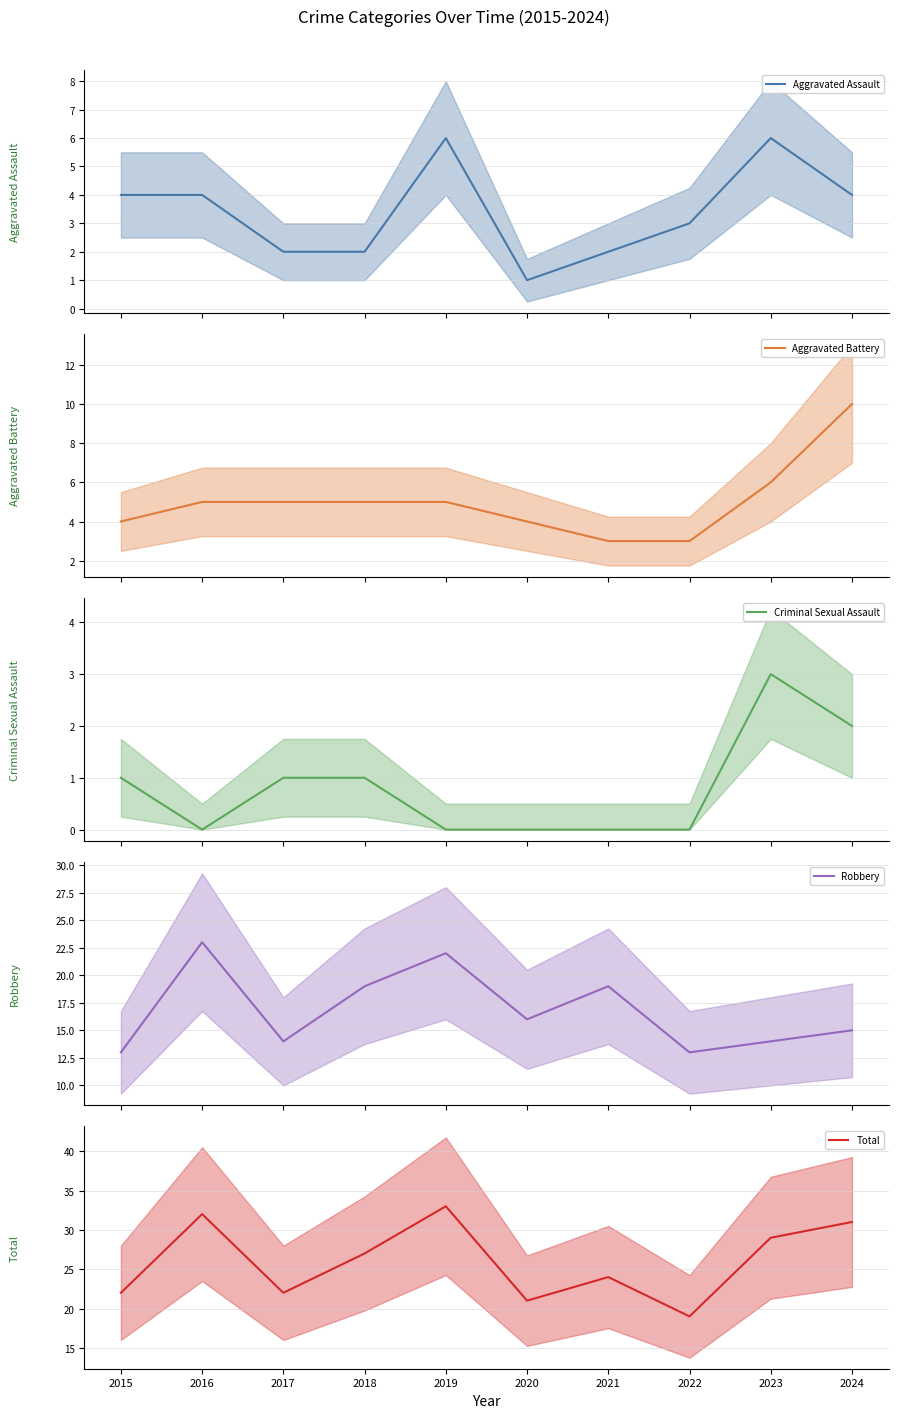

What is the difference between the maximum and minimum values in the Aggravated Assault (mean) series?

5